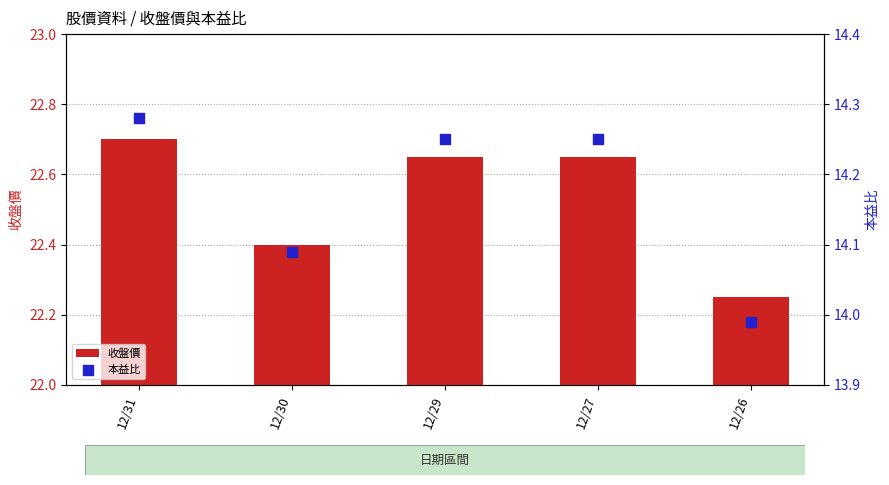

At how many categories does at least one series exceed 19?

5